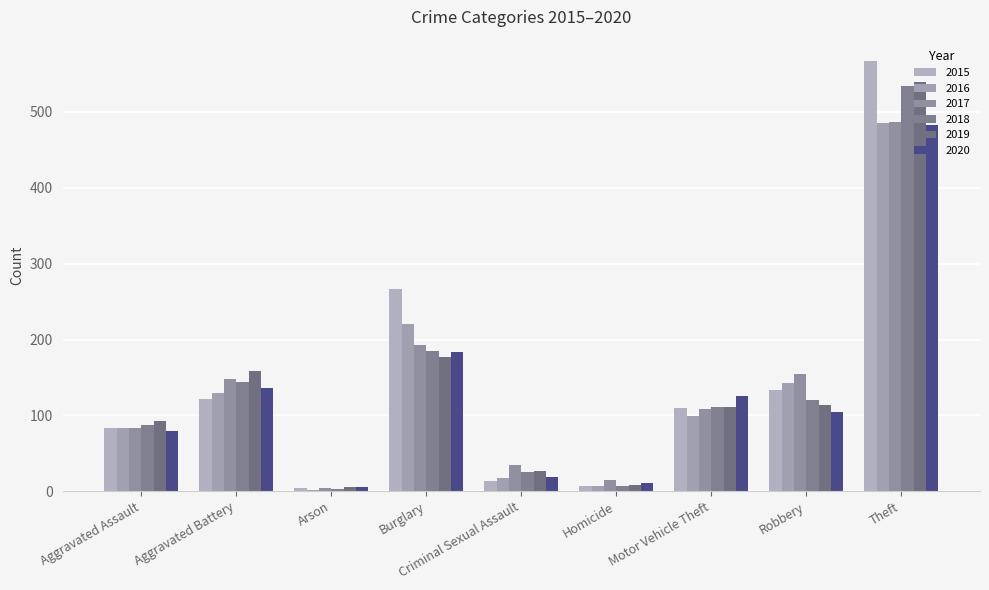

What is the value of the 2018 bar at the 2nd from the left?

144